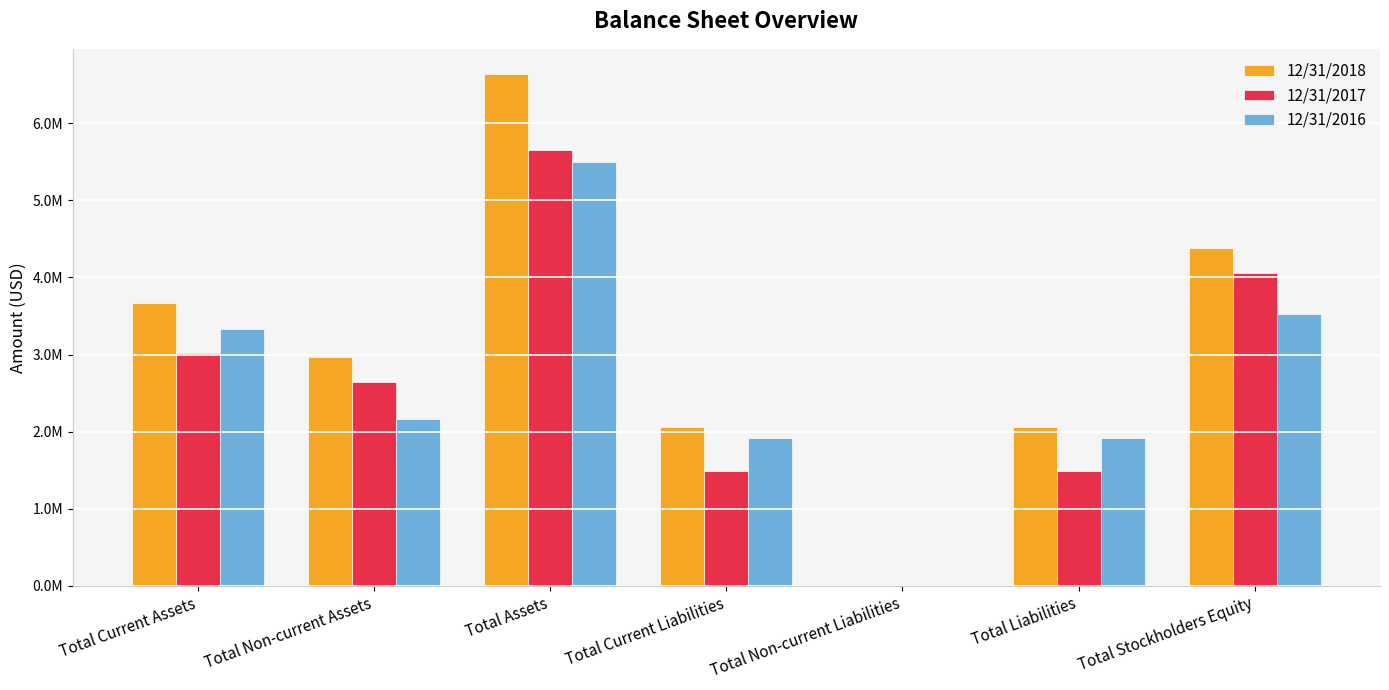

What are all the series names shown in the legend?

12/31/2018, 12/31/2017, 12/31/2016